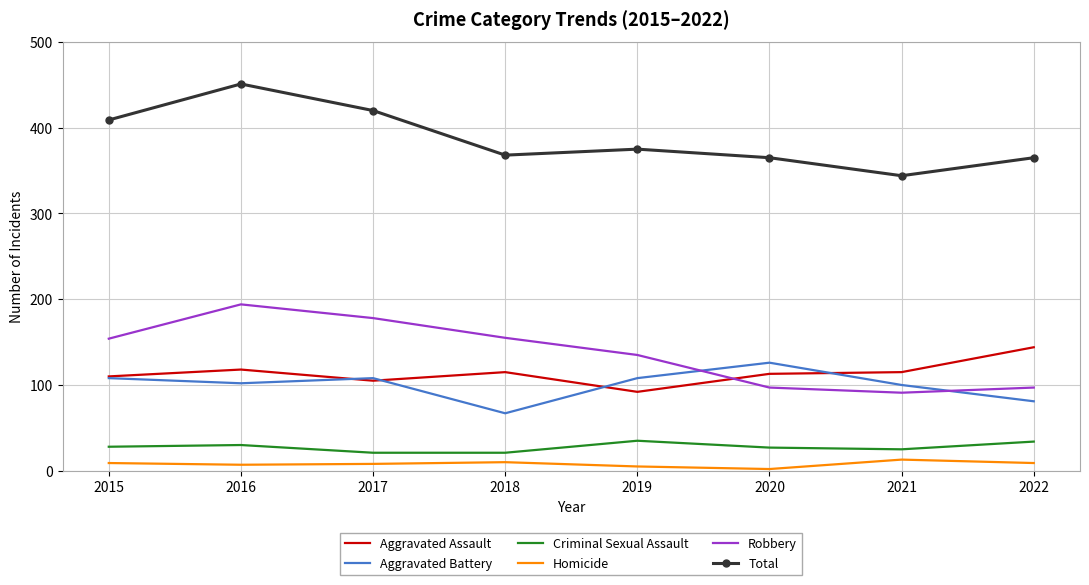

At which category is the sum across all series the highest?

2016